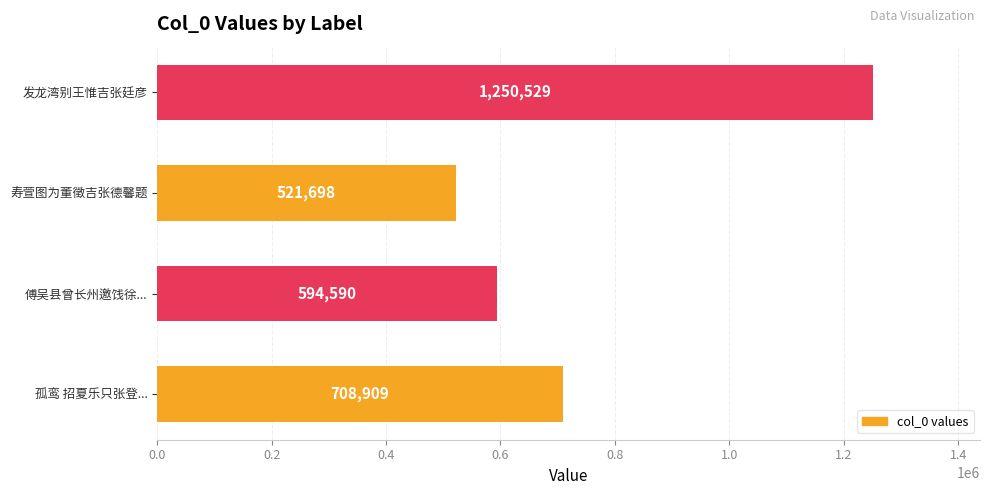

Rank the categories by value from highest to lowest.

发龙湾别王惟吉张廷彦, 孤鸾 招夏乐只张登..., 傅吴县曾长州邀饯徐..., 寿萱图为董徵吉张德馨题